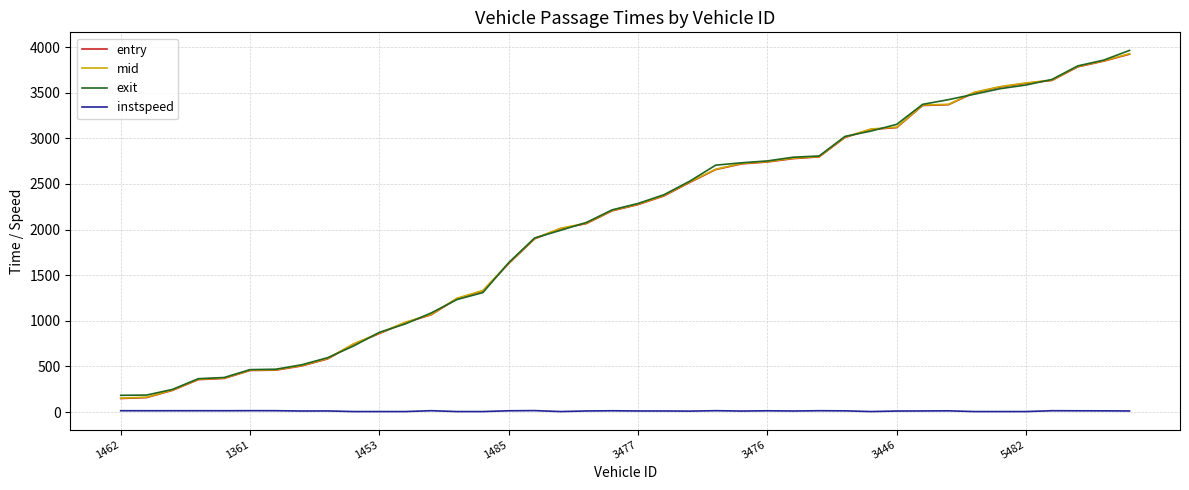

True or false: mid and instspeed intersect in this chart.

False